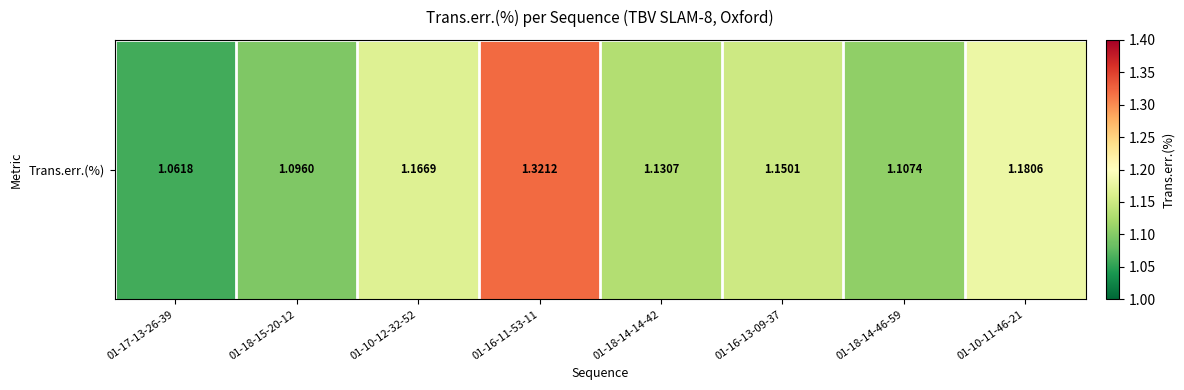

What is the sum of all values?

9.2